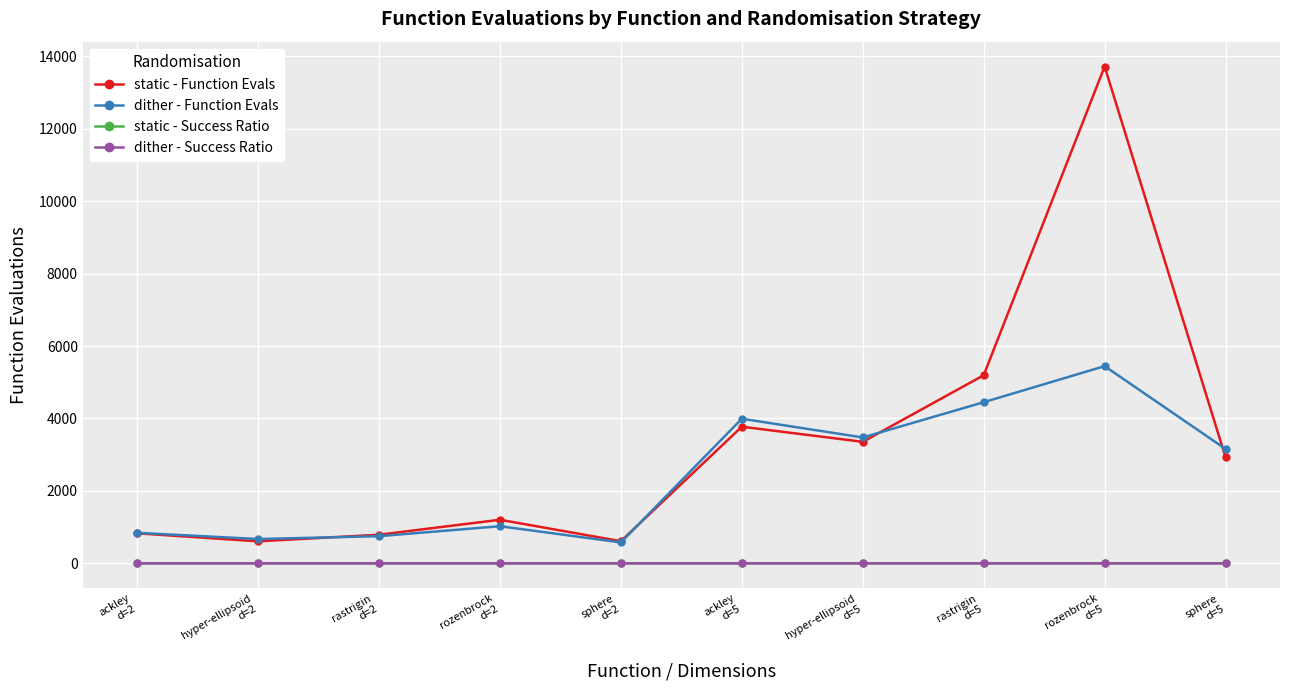

True or false: dither - Success Ratio and static - Function Evals cross at least once.

False